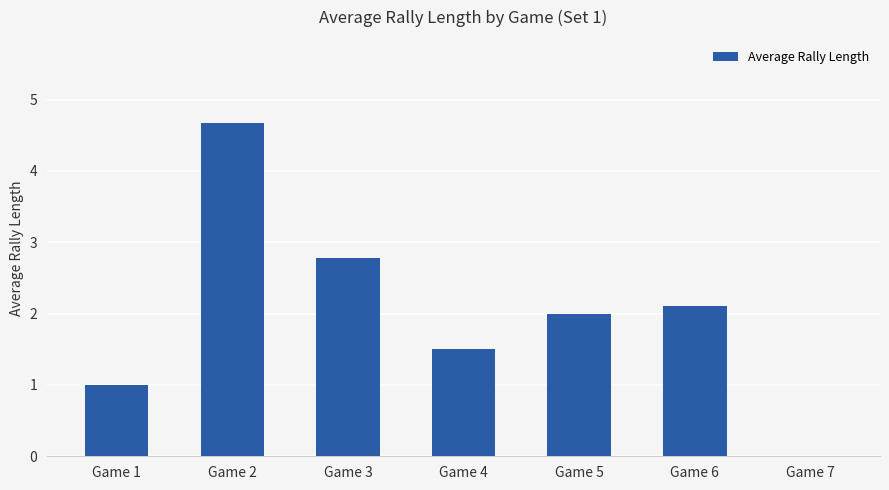

Is it true that the value at Game 3 is 2.8?

True